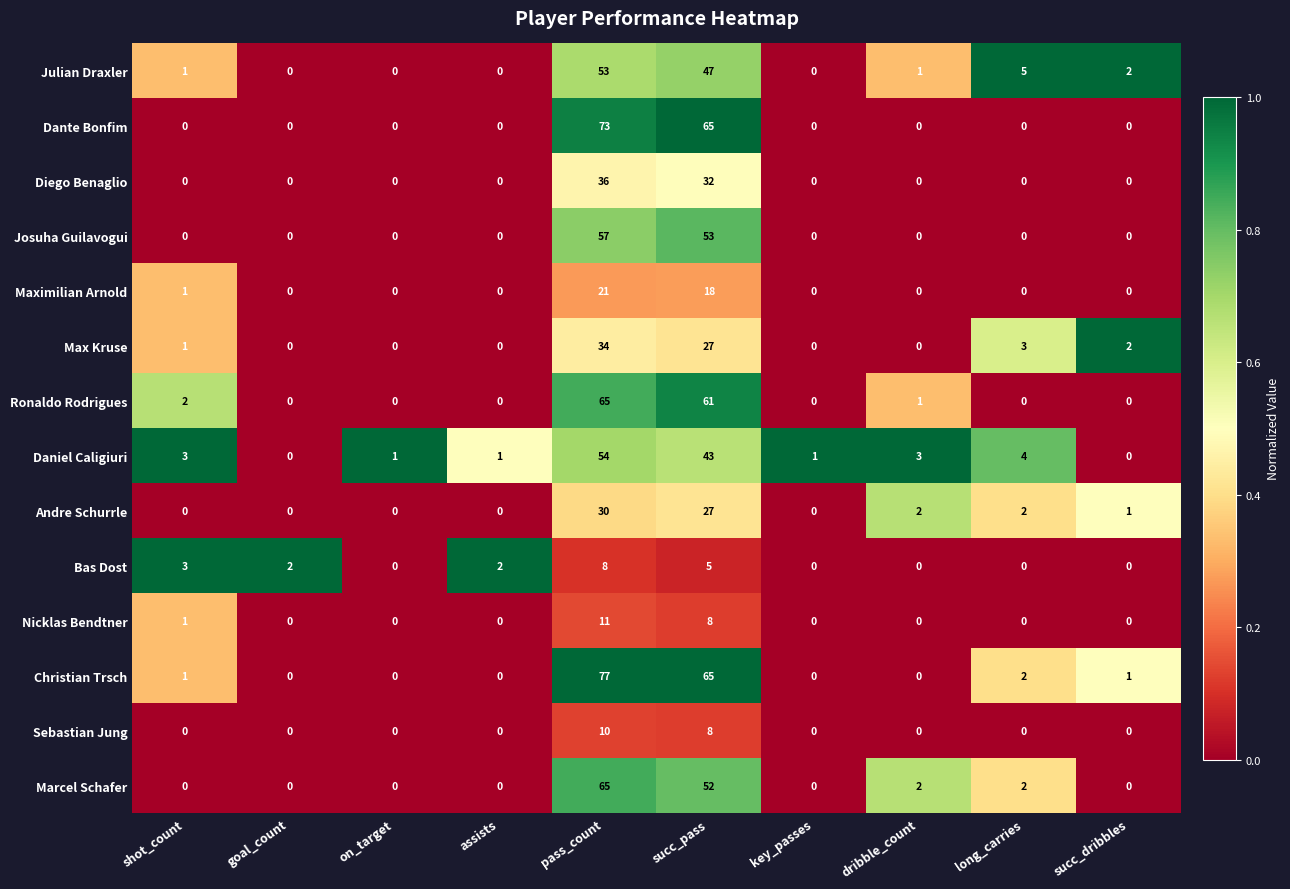

Which series changed the most between goal_count and assists?

Daniel Caligiuri